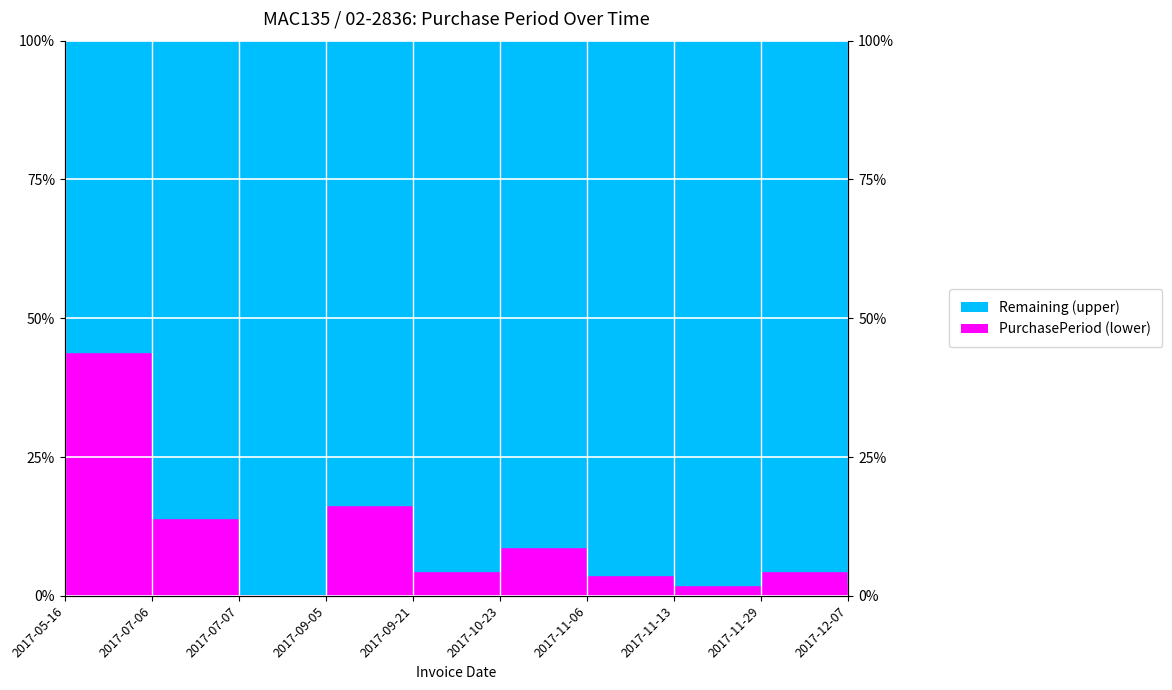

Reading right to left, list all the values displayed in this chart.

2.2	4.4	1.9	3.8	8.8	4.4	16.4	0.3	14.0	43.8